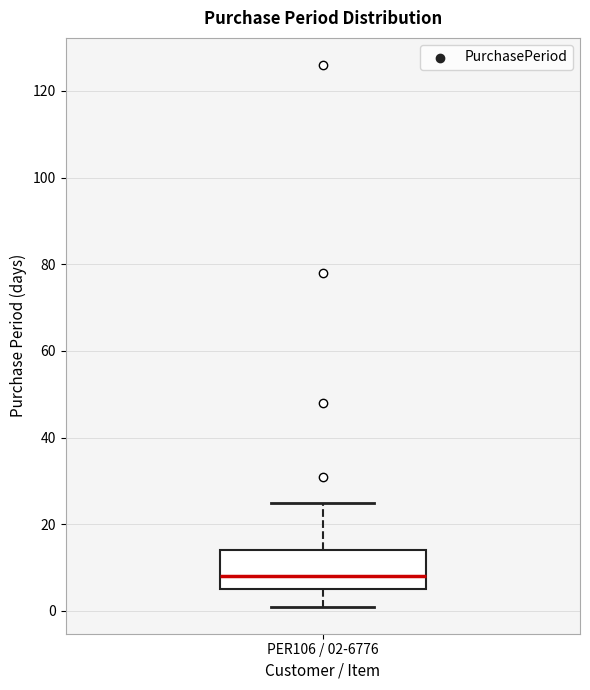

Read this box plot against the y-axis: the position of the median line, the range covered by the box, and the ends of both whiskers. The values are not printed on the chart, so give them approximately, as read against the axis.

median 8, box 6 to 14, whiskers 2 to 26